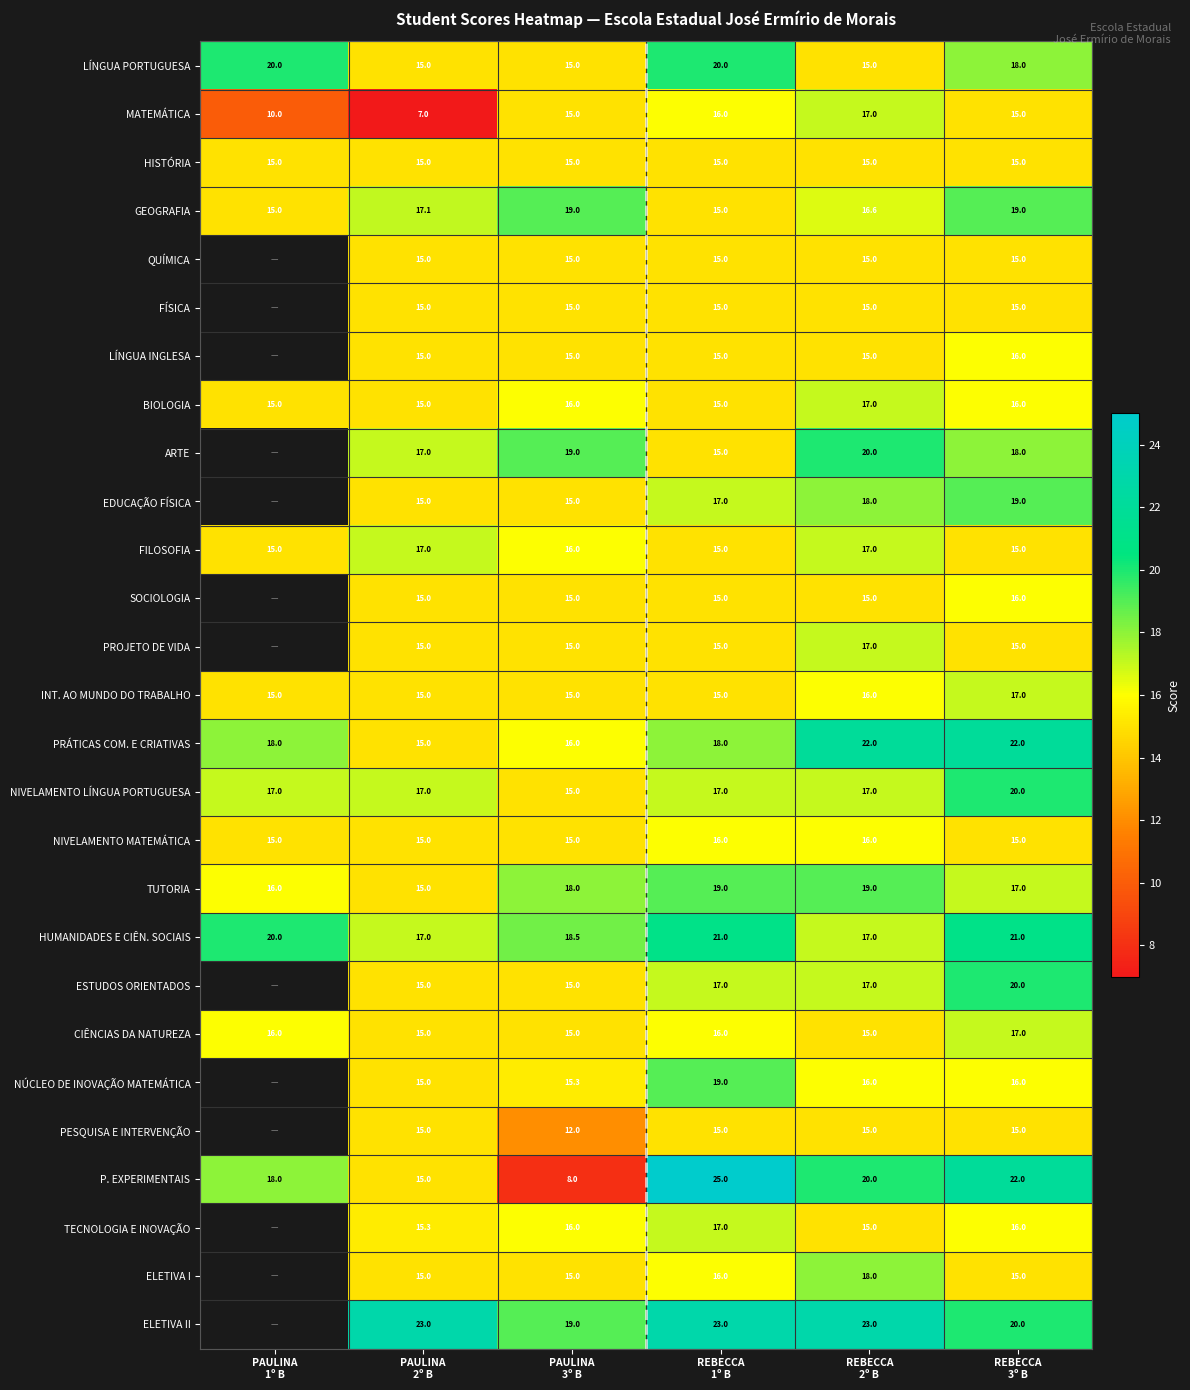

What is the sum of all MATEMÁTICA values?

80.0